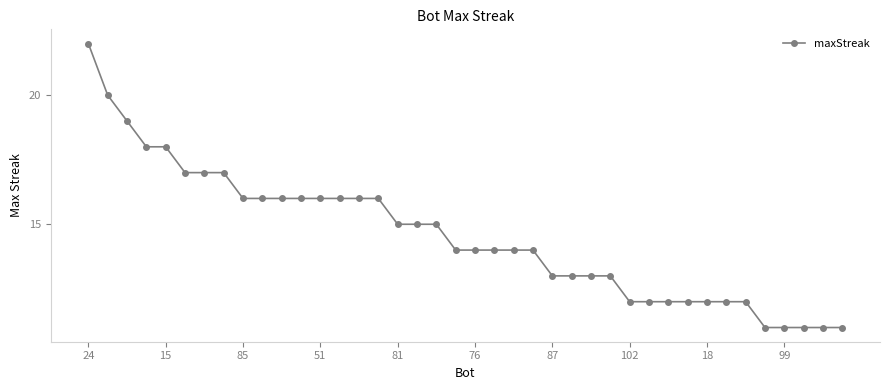

What is the sum of all values?

582